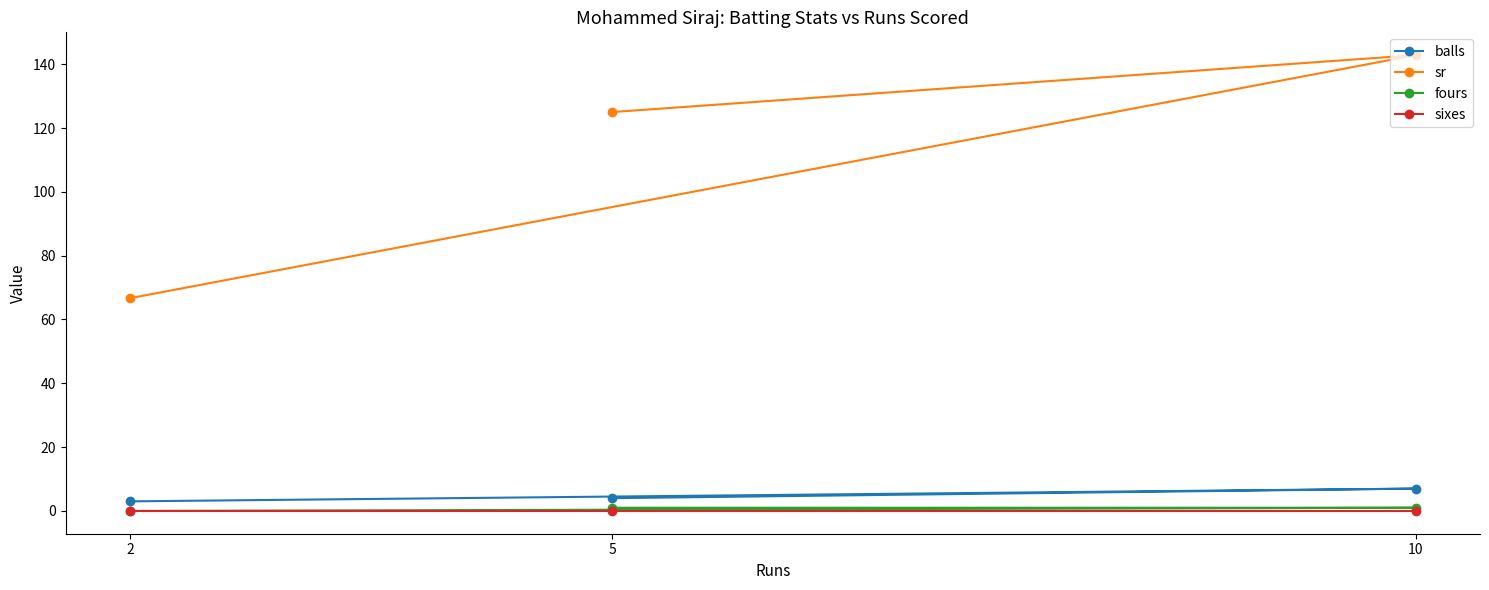

What is the approximate value of sr at 5?

125.0